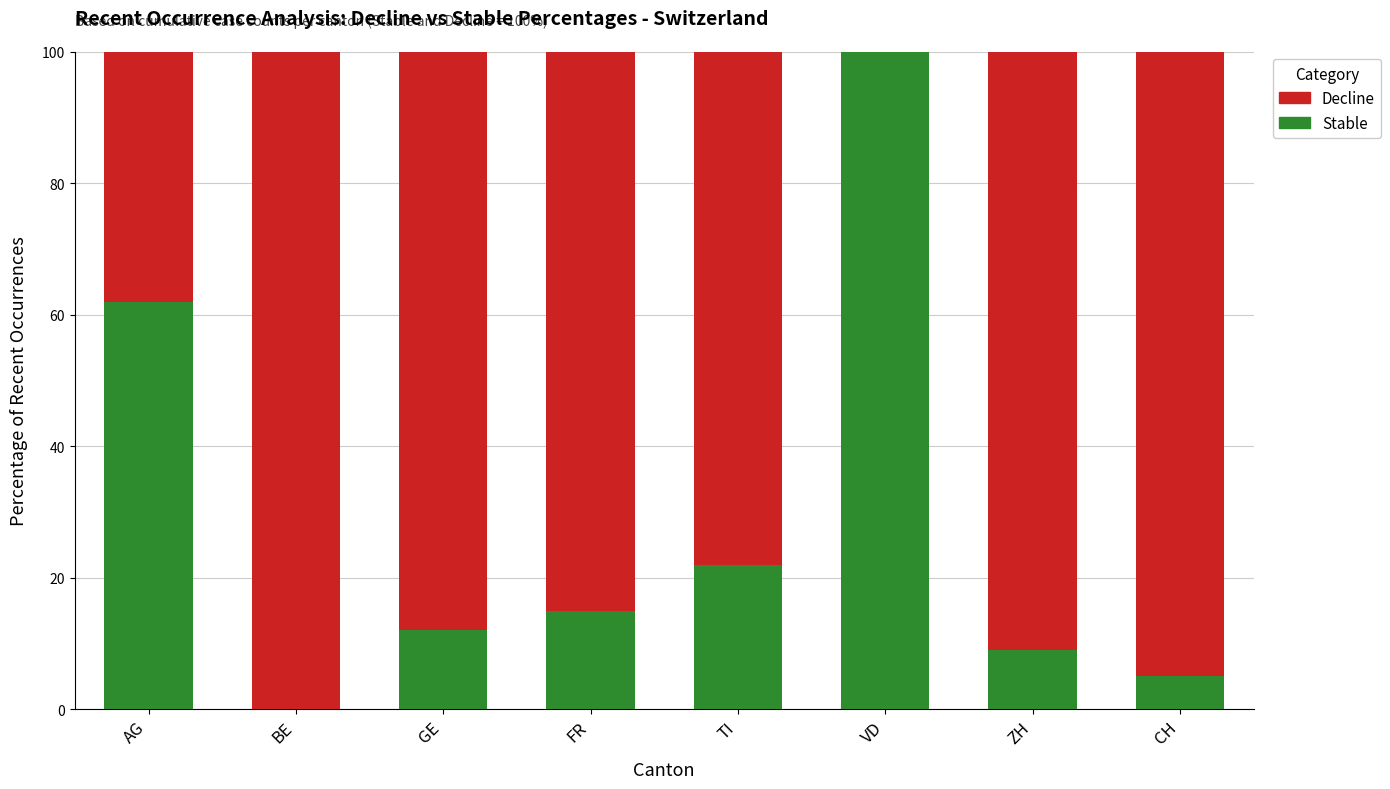

Is it true that Stable equals 15 at FR?

True